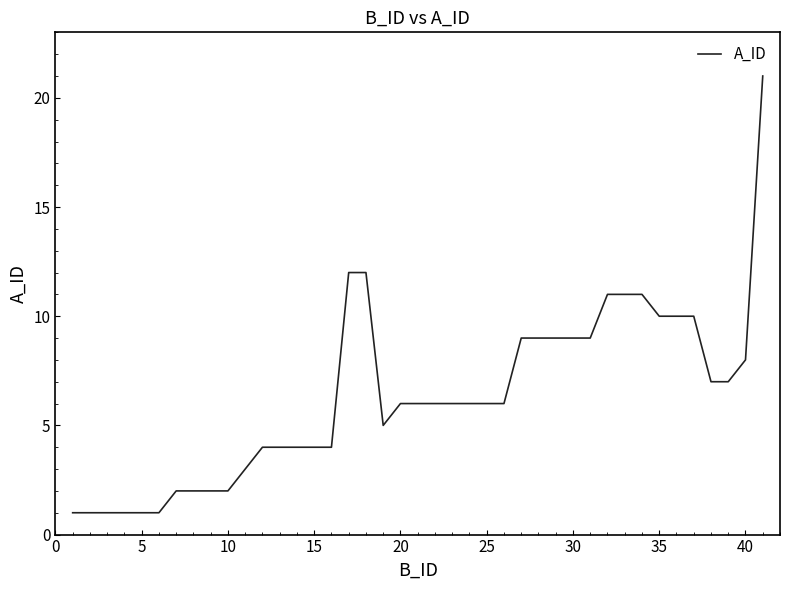

What is the maximum value shown in the chart?

21